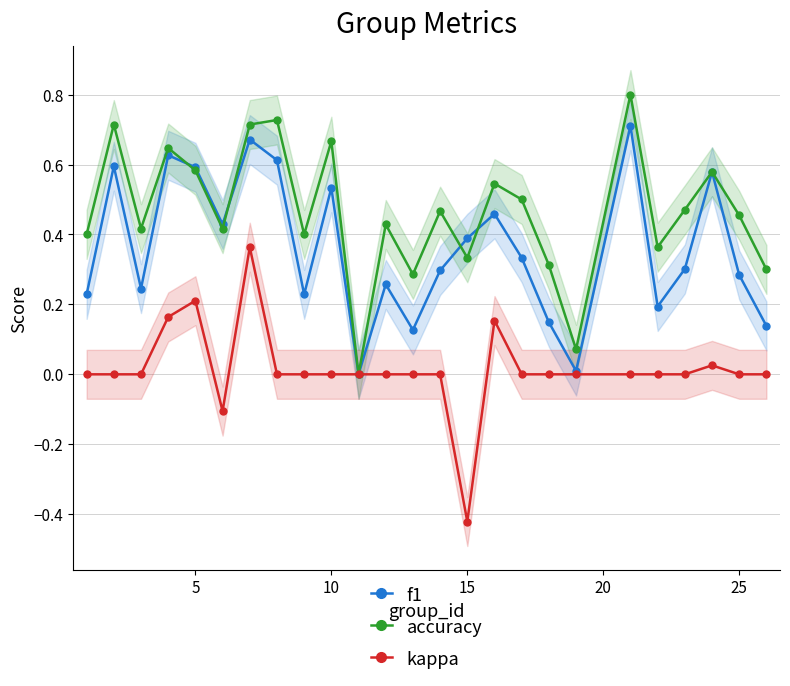

What is the maximum value for f1?

0.7